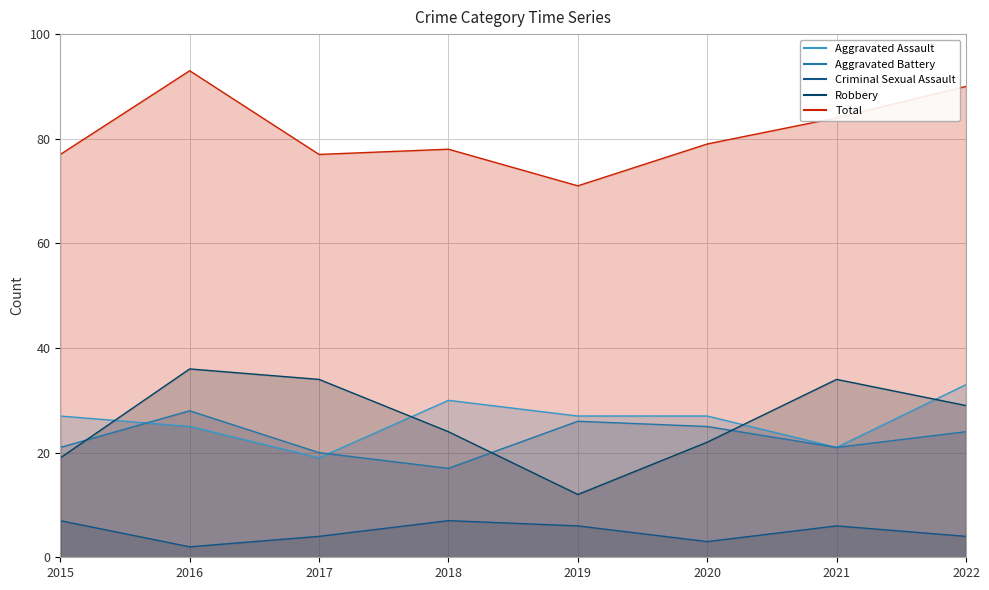

How many Criminal Sexual Assault values are between 4 and 7?

6